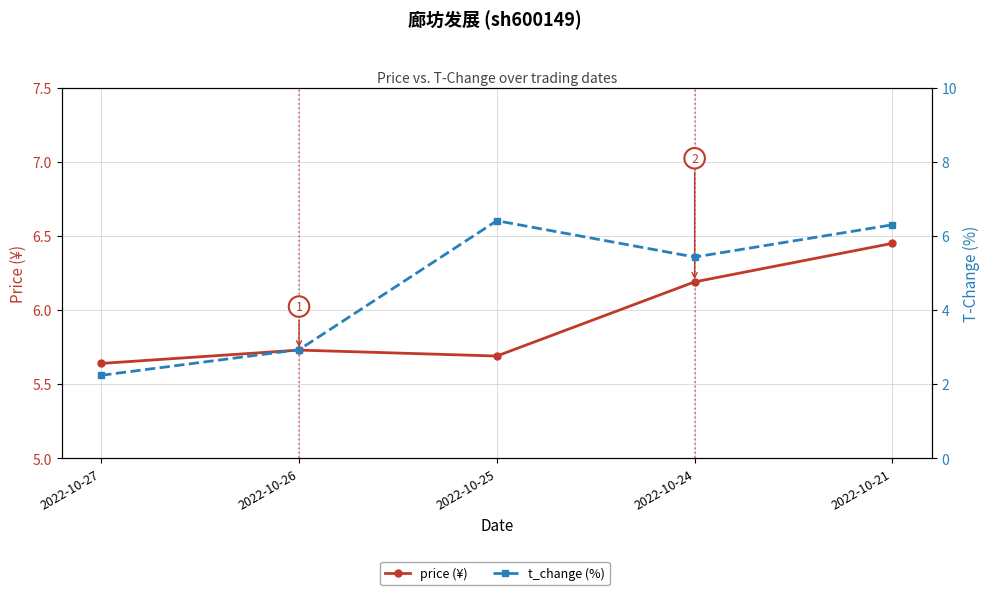

Which category has the lowest value in the t_change (%) series?

2022-10-27